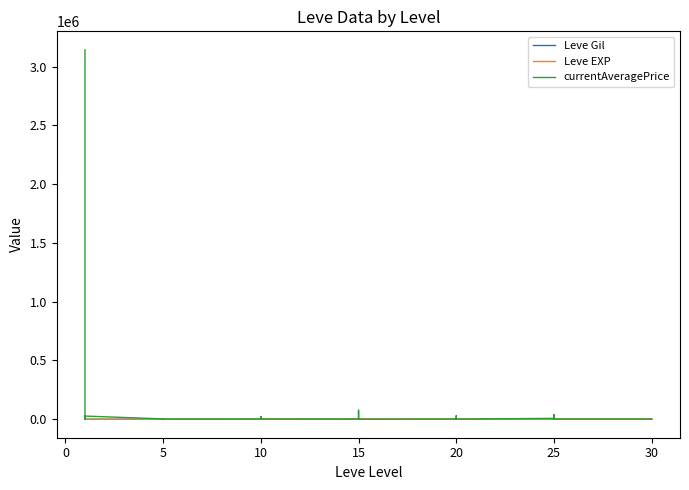

Which series has the largest total across all categories?

currentAveragePrice